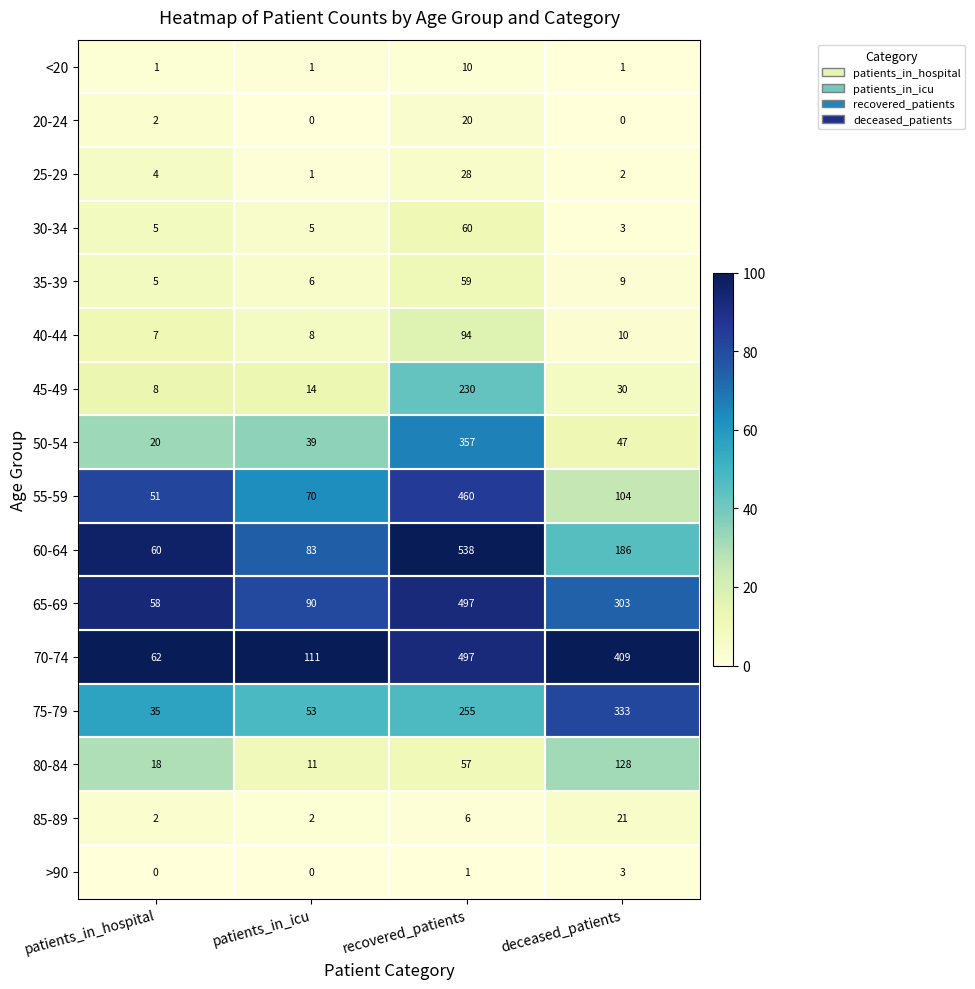

Between patients_in_hospital and deceased_patients, which series saw the biggest shift?

70-74